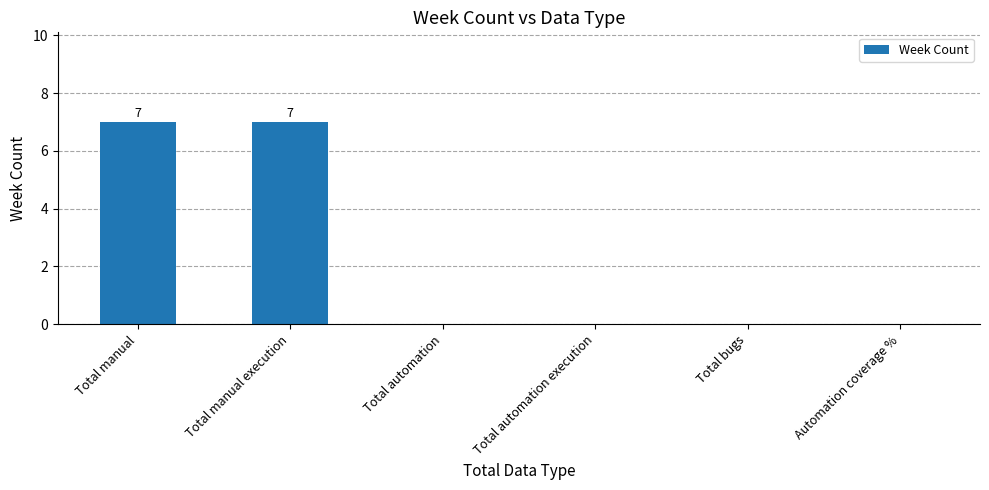

The value at Total automation is -5. True or false?

False